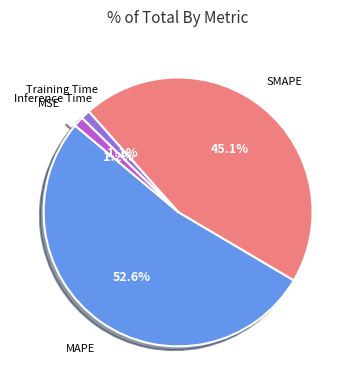

Which category has the biggest portion of the pie?

MAPE